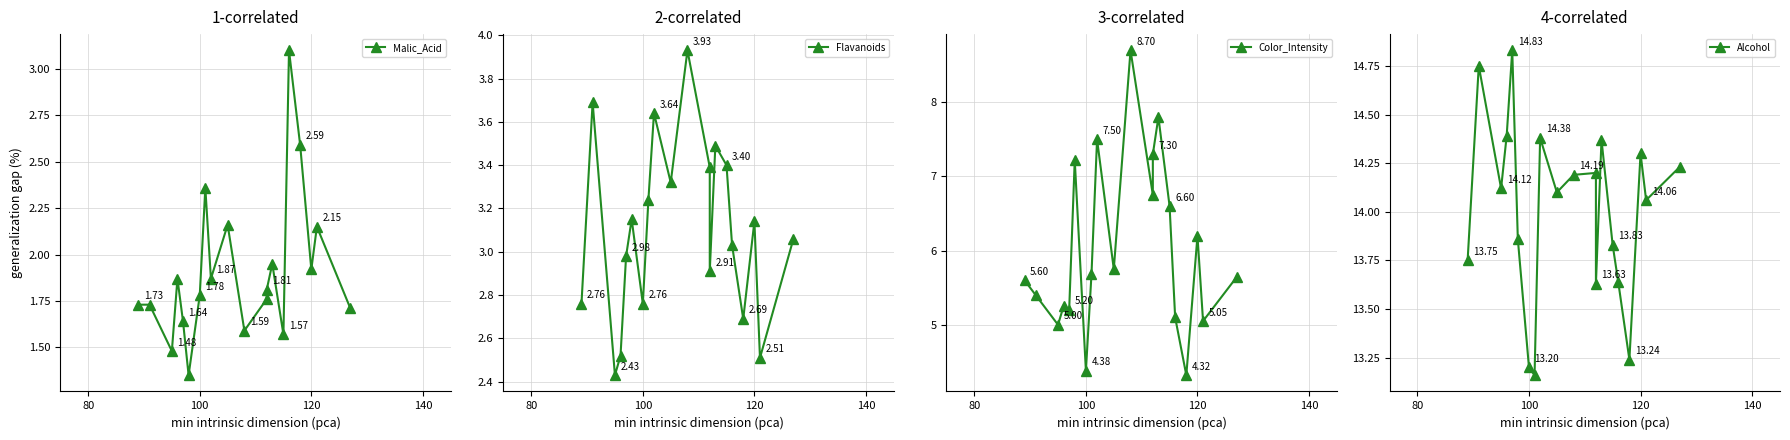

How many distinct data groups are displayed?

4